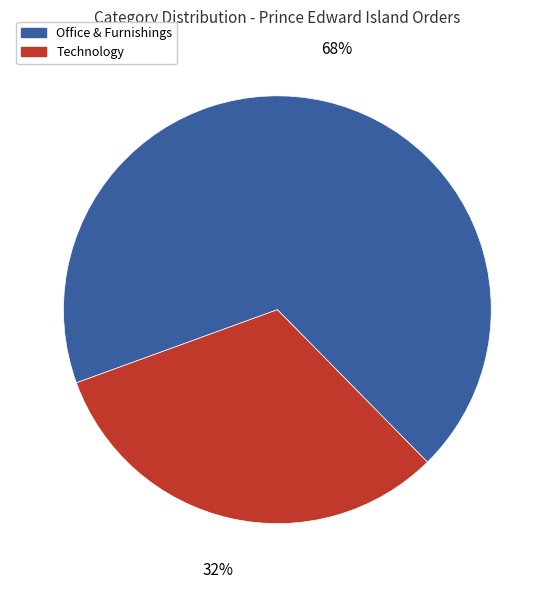

How many segments does this pie chart have?

2